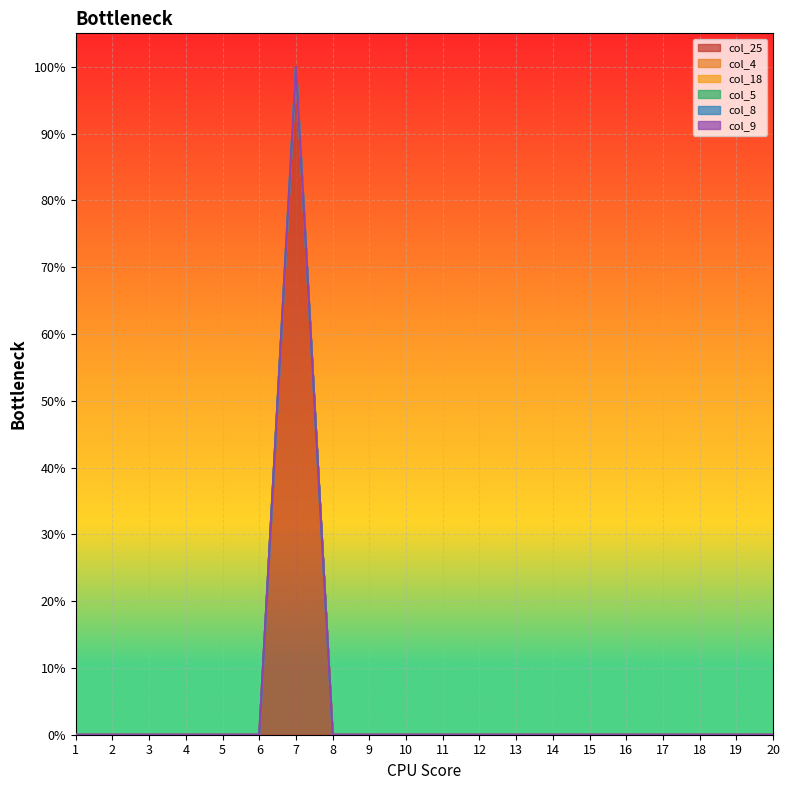

True or false: col_5 and col_9 intersect in this chart.

False